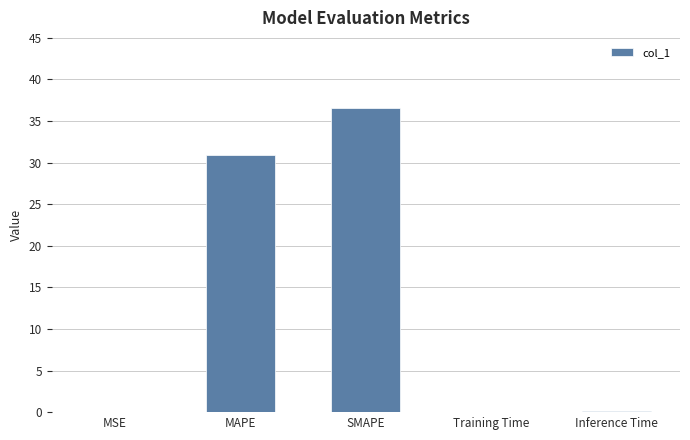

At which label is the value closest to 18?

MAPE